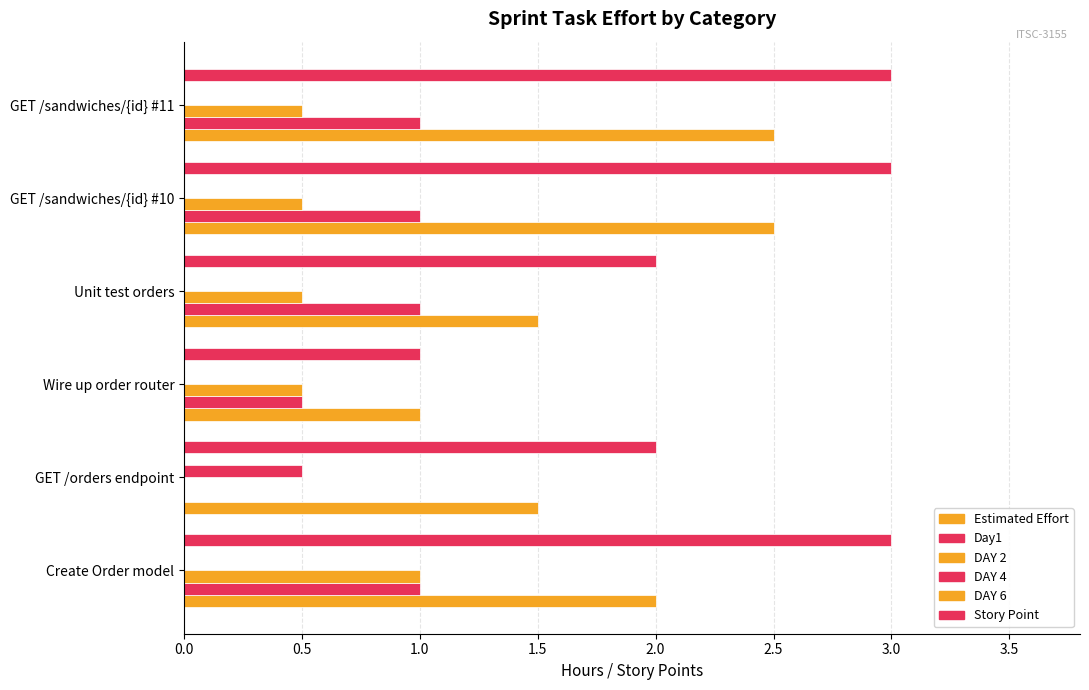

How many series are shown in this chart?

5